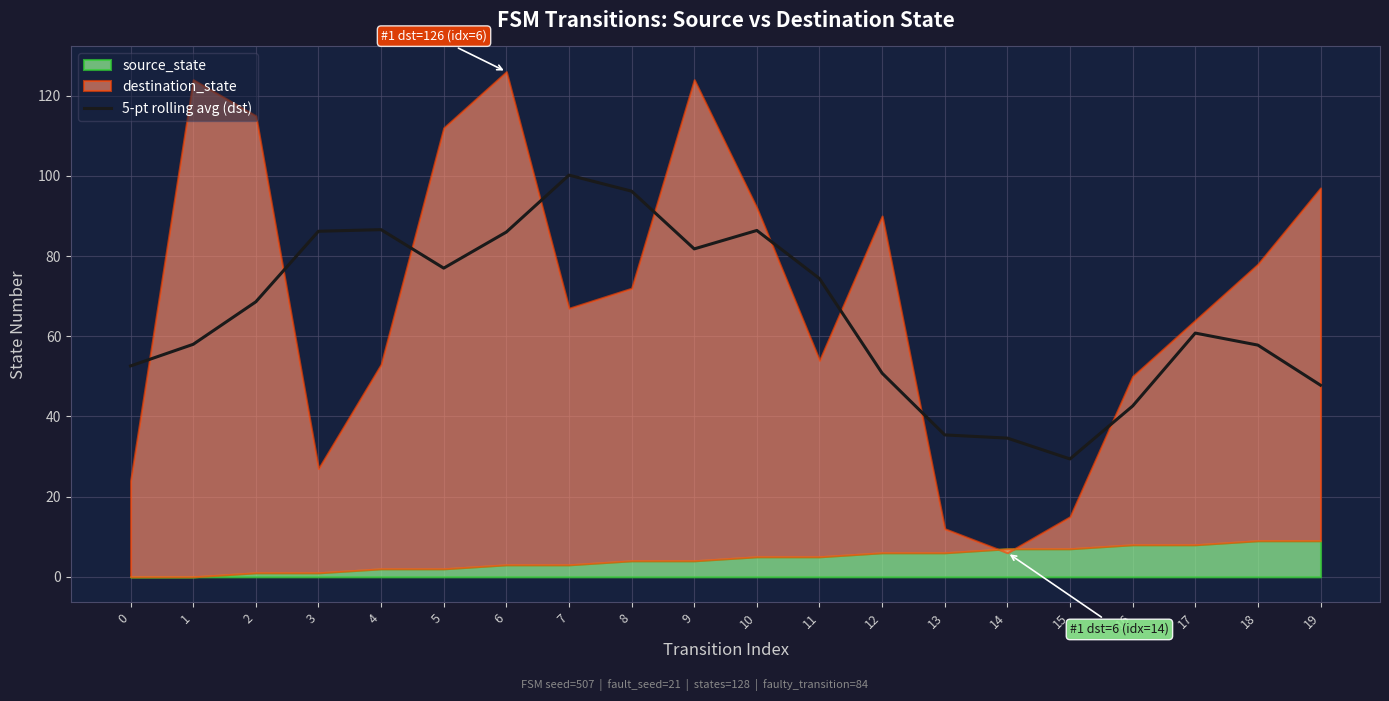

Reading right to left, list all the values displayed in this chart.

19=47.8	18=57.8	17=60.8	16=42.6	15=29.4	14=34.6	13=35.4	12=50.8	11=74.4	10=86.4	9=81.8	8=96.2	7=100.2	6=86.0	5=77.0	4=86.6	3=86.2	2=68.6	1=58.0	0=52.6